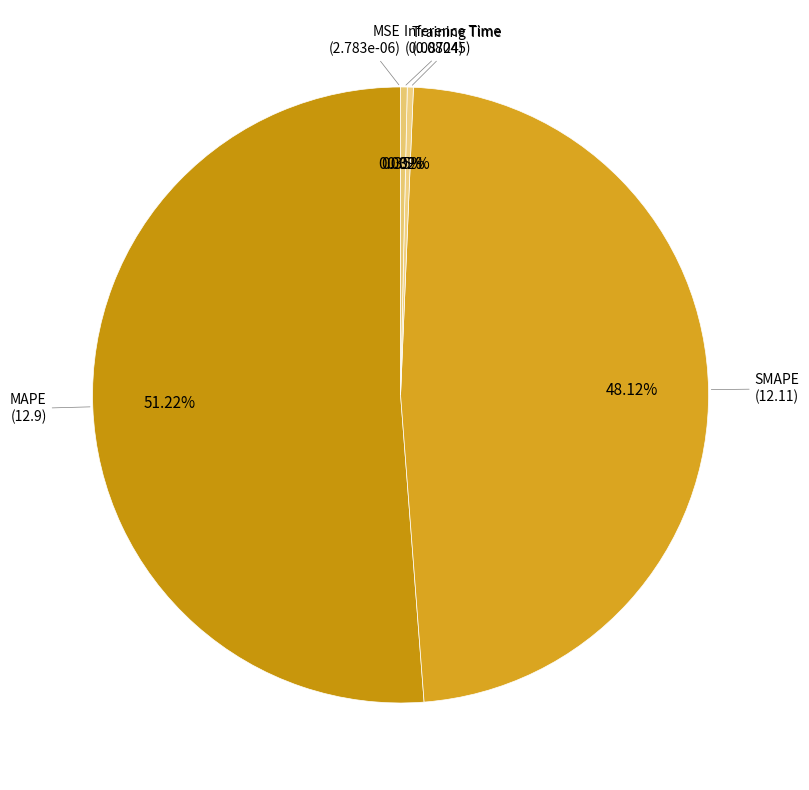

Which category accounts for the majority?

MAPE